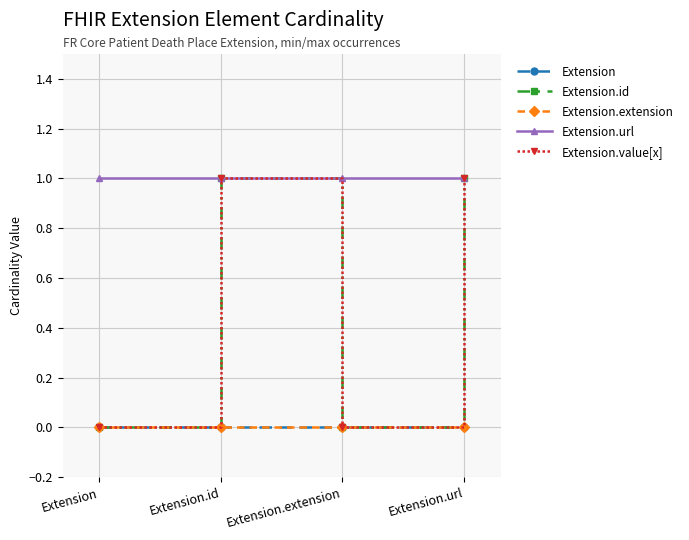

At which category does Extension.value[x] reach its first local peak?

Extension.id